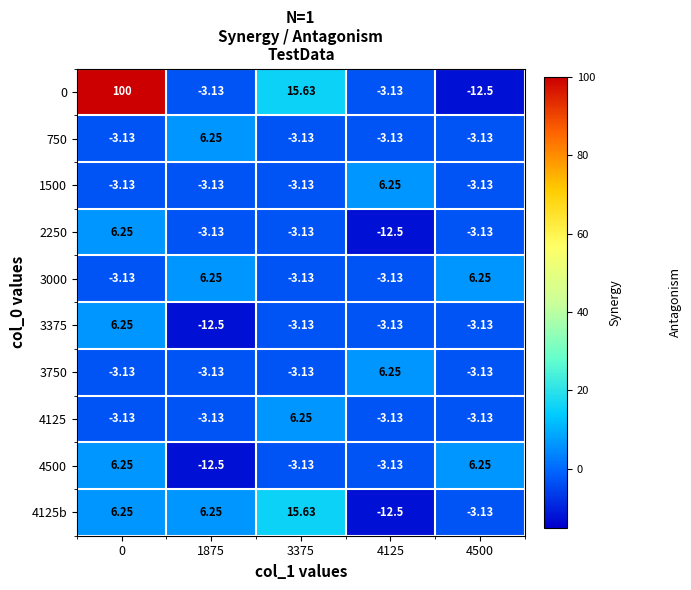

Is the value of 750 at 1875 greater than the value of 4125 at 1875?

Yes